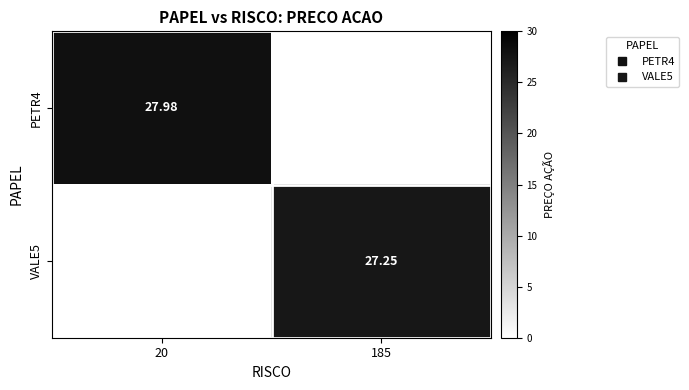

What is the approximate value of PETR4 at 20?

28.0